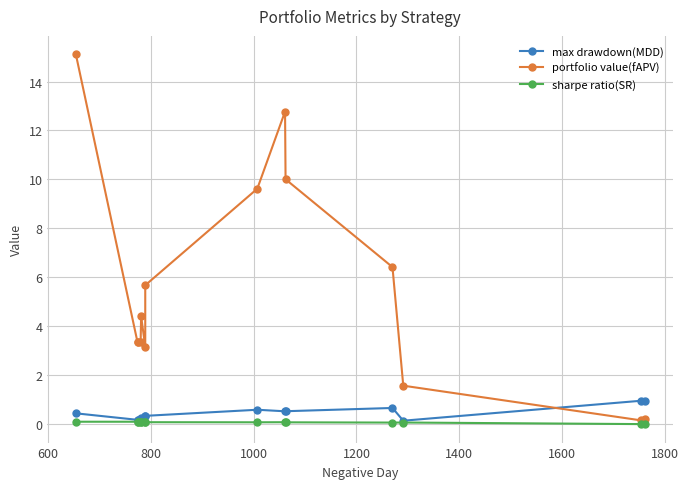

True or false: max drawdown(MDD) has a value of 1.6 at 13.

False